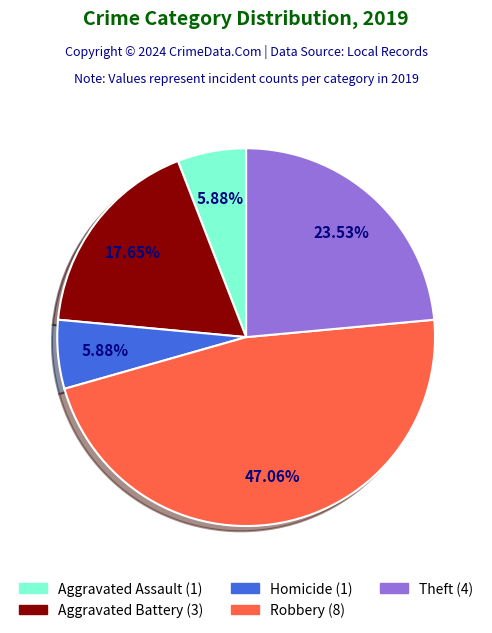

Is there any slice that represents more than half of the pie?

No